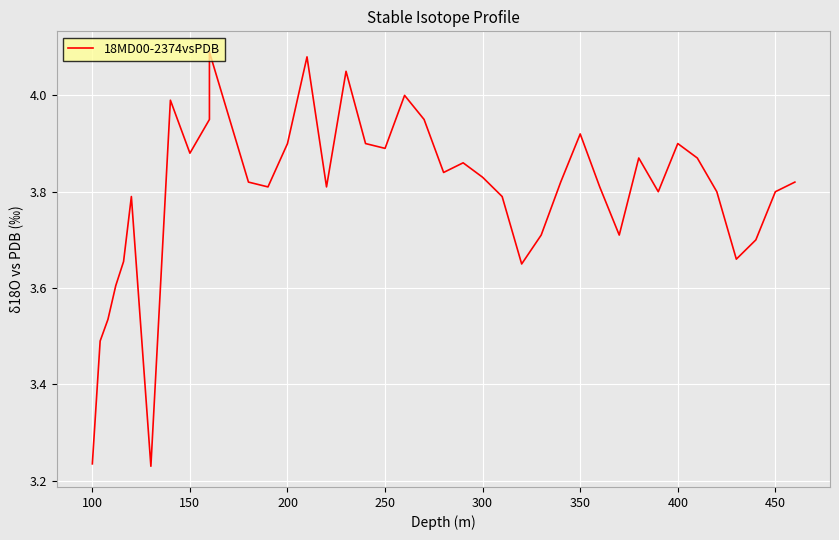

The chart shows a value of 1.7 at 20. True or false?

False